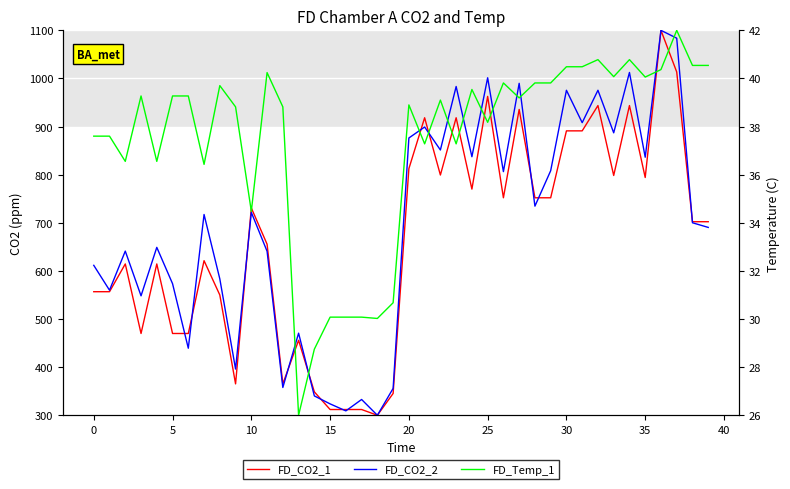

True or false: FD_CO2_2 has more than 0 points higher than both neighbors.

True